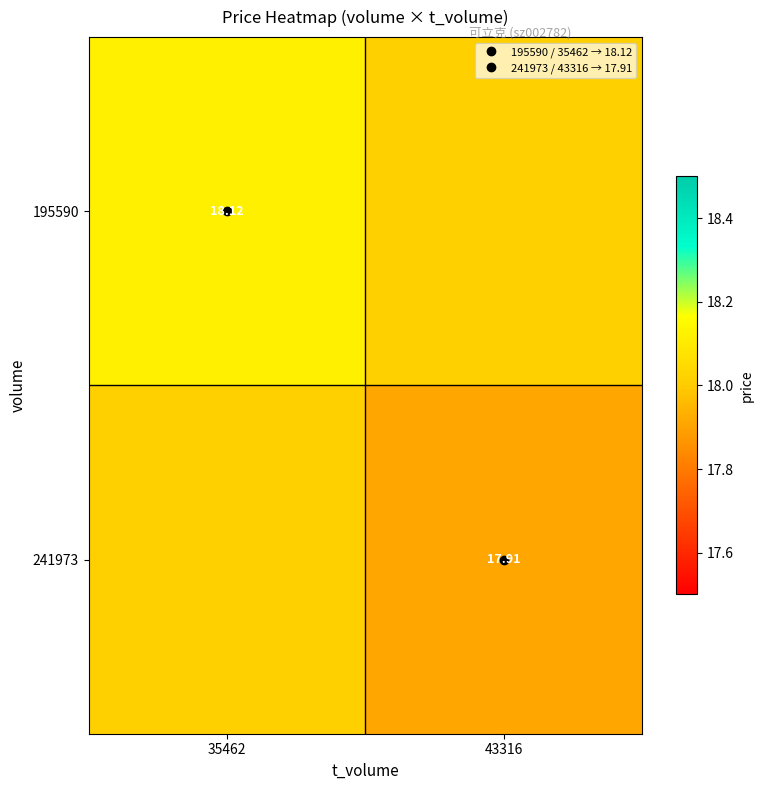

At which label is 195590 closest to 18?

43316